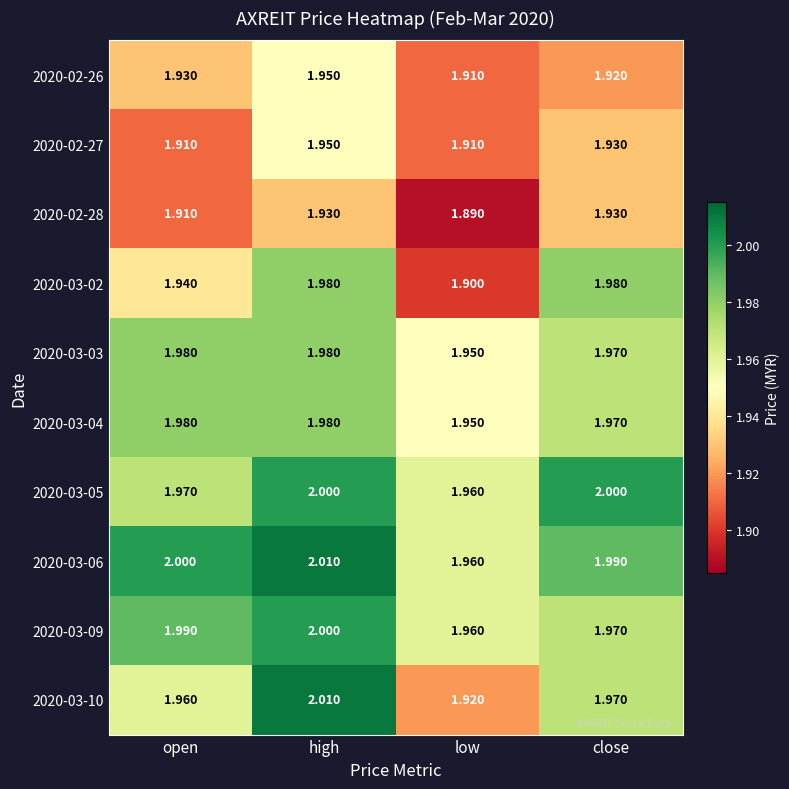

At which label is 2020-02-26 closest to 1?

low